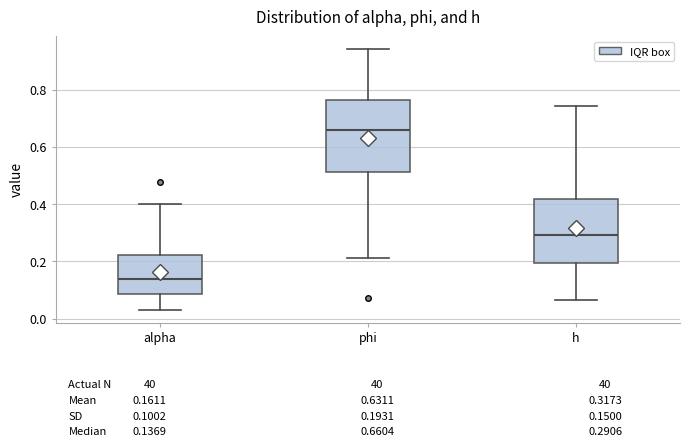

Which box is the tallest, from its lower edge to its upper edge?

phi